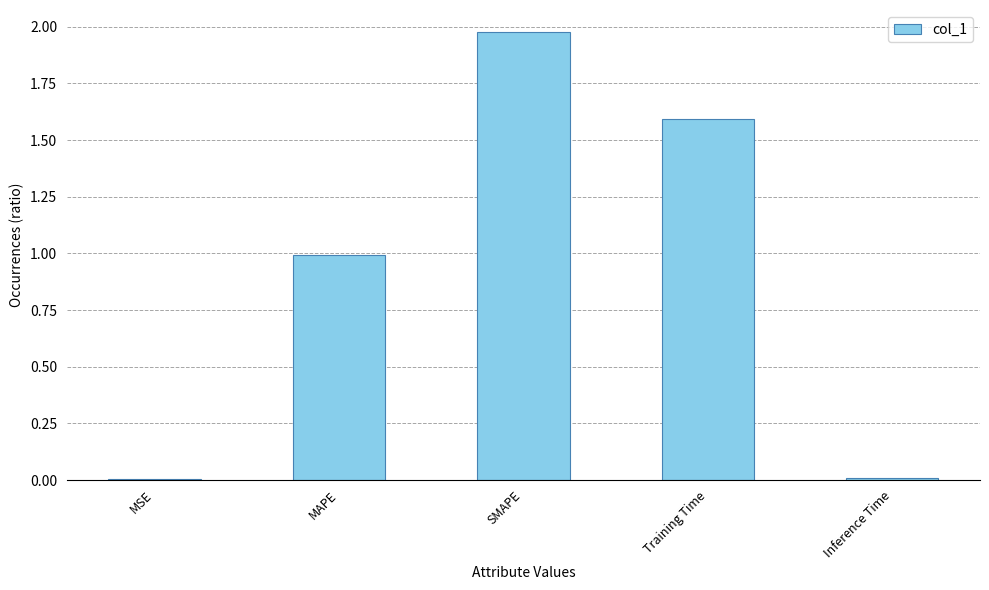

What is the difference between the values at MAPE and MSE?

1.0